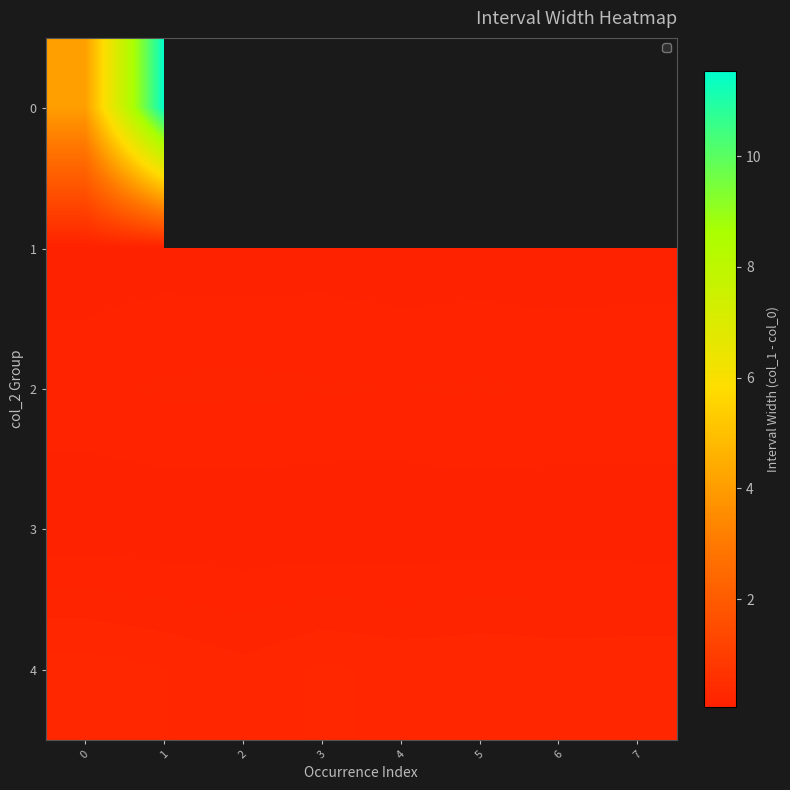

How many series are shown in this chart?

5